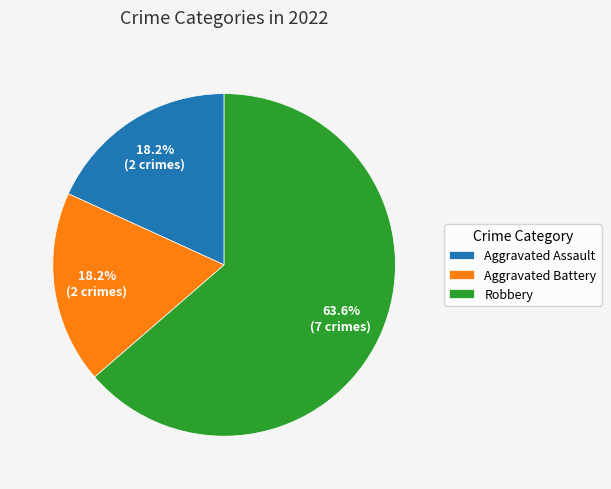

What is the ratio of the value at Robbery to the value at Aggravated Assault?

3.5